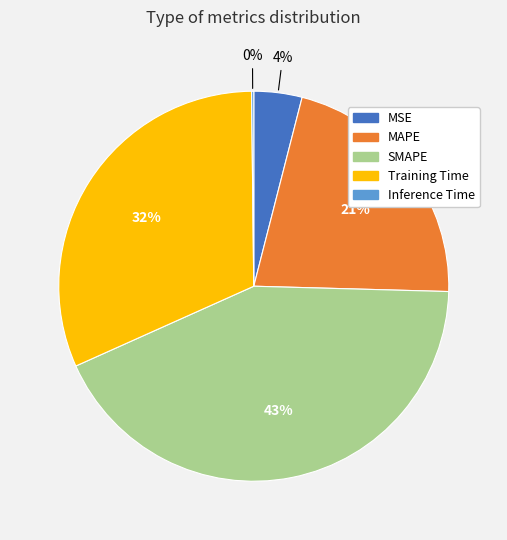

To the nearest percent, what is the difference between the Training Time and MSE slice percentages?

28%